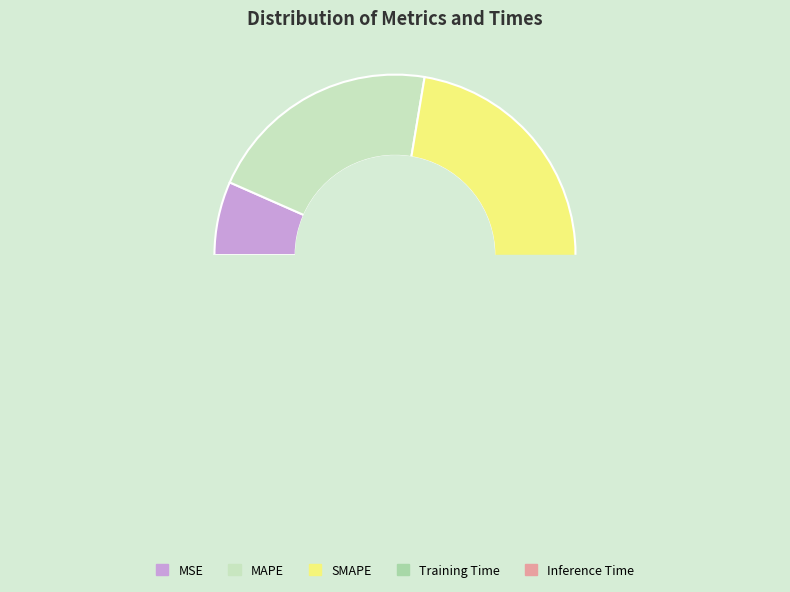

Count the number of slices in the pie.

5